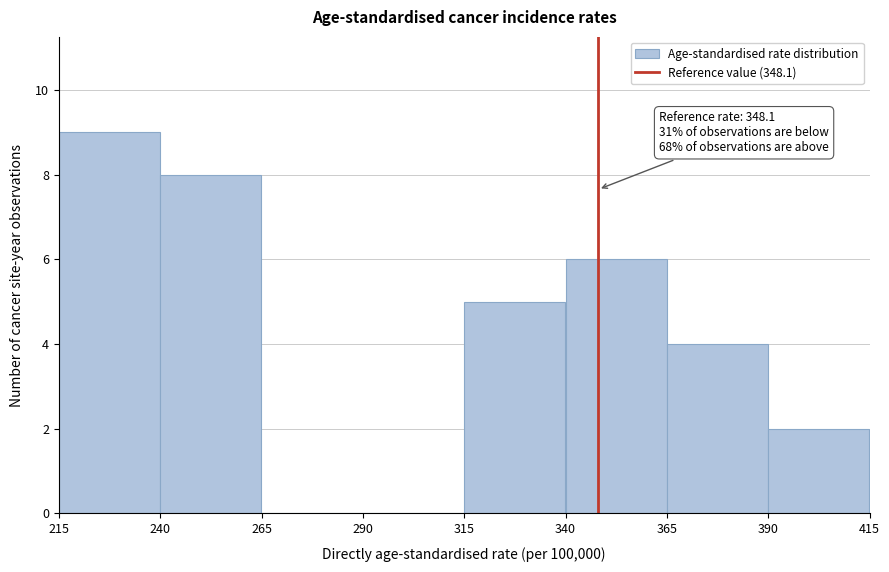

Over which range of the x-axis is the bar tallest?

215 to 240